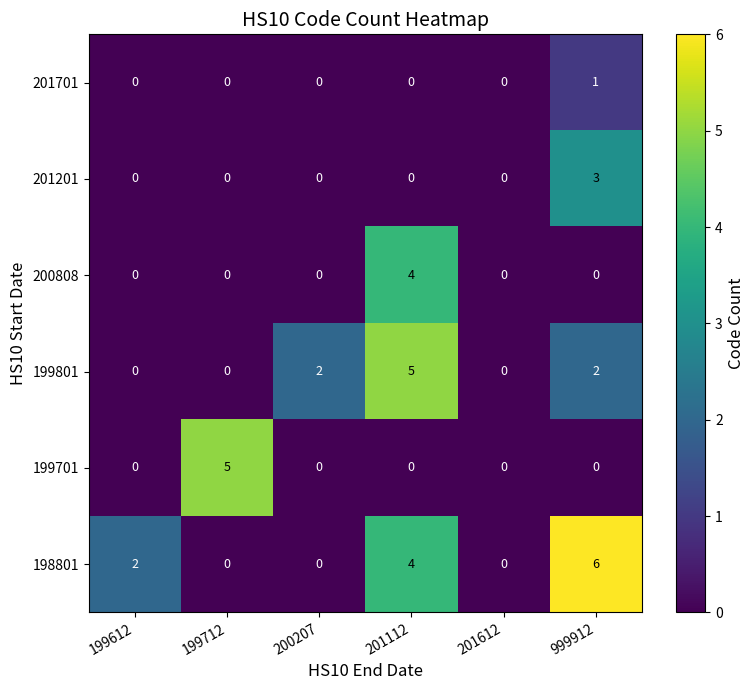

At which category does the chart reach its peak across all series?

999912